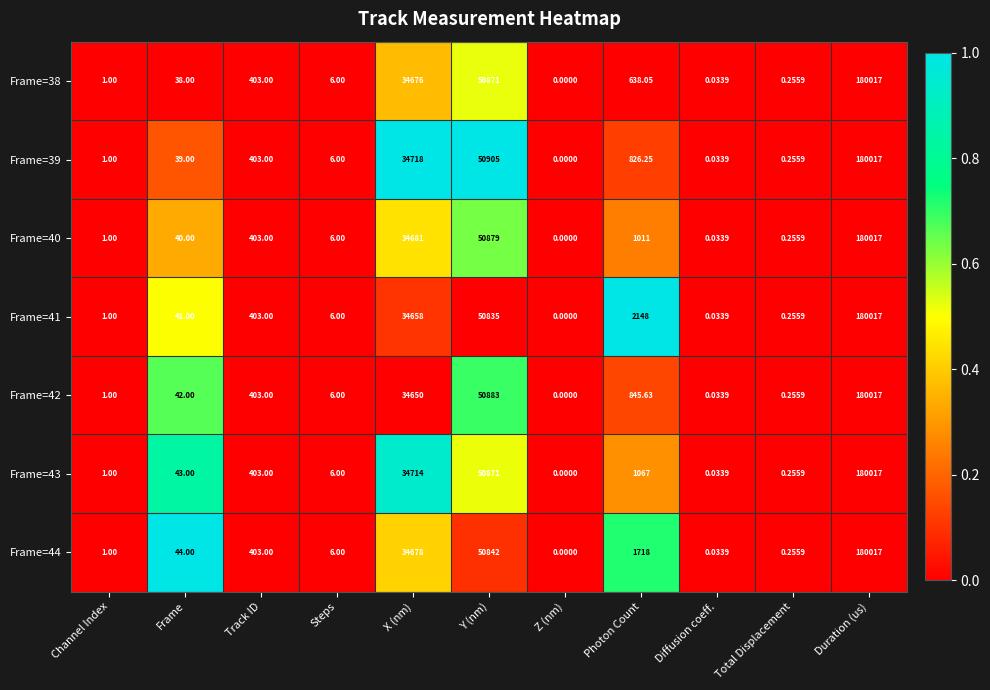

At which category is the sum across all series the highest?

Duration (us)